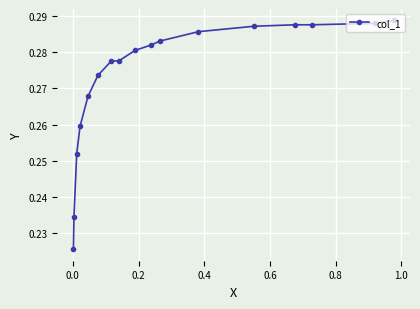

How many values are between 0 and 1?

17